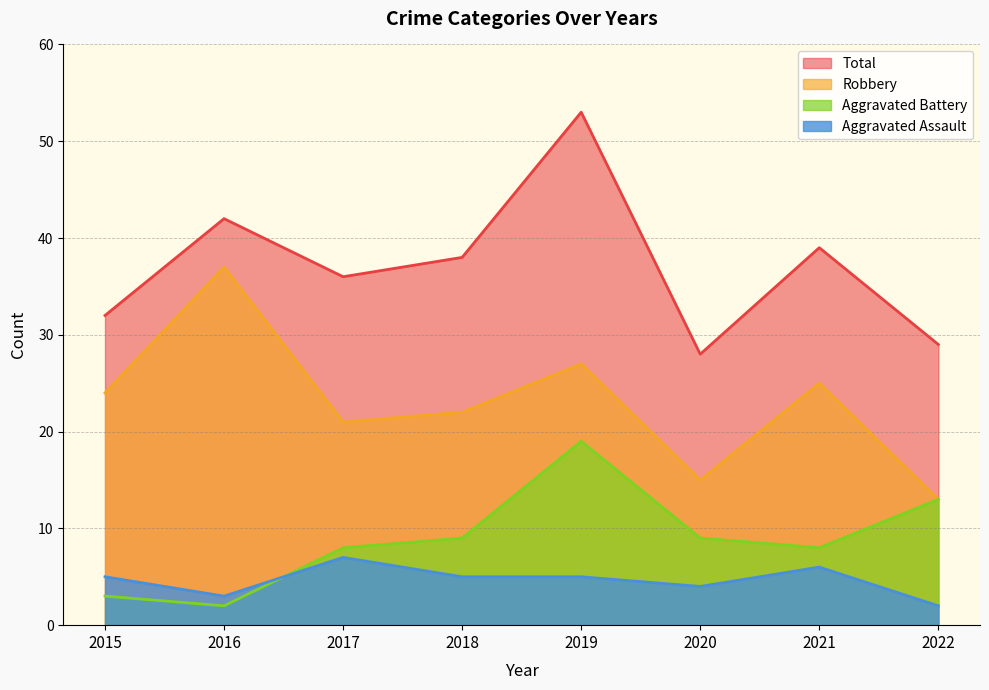

What is the difference between the Total values at 2015 and 2022?

3